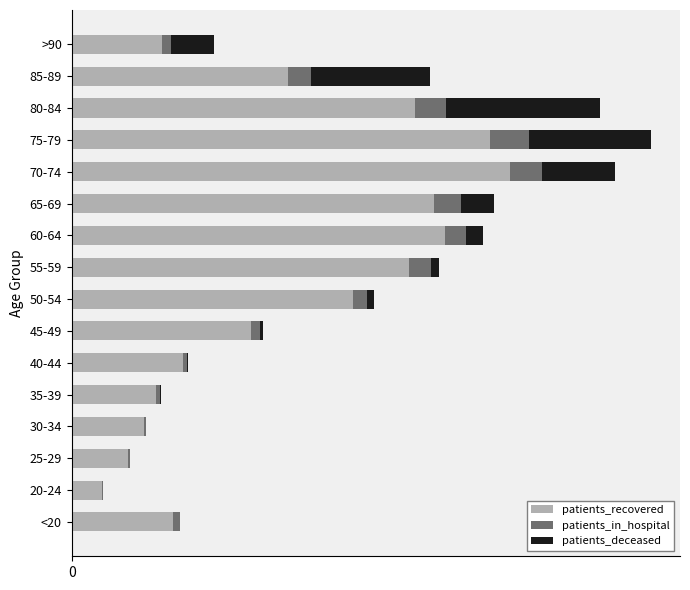

What are all the series names shown in the legend?

patients_recovered, patients_in_hospital, patients_deceased